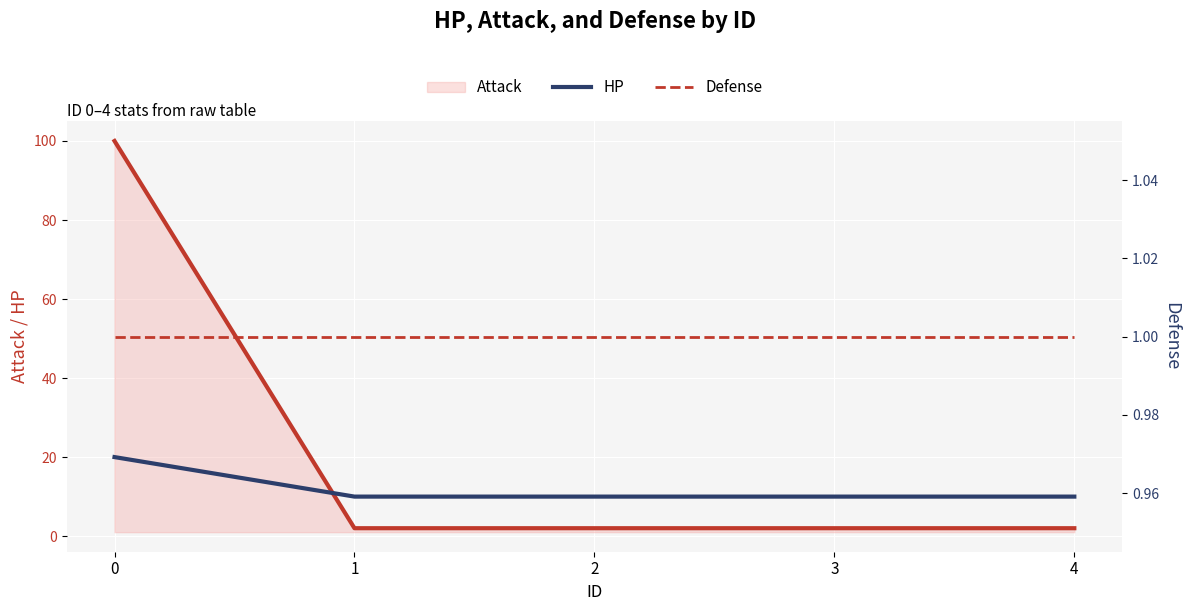

What is the lowest value of the HP series?

10